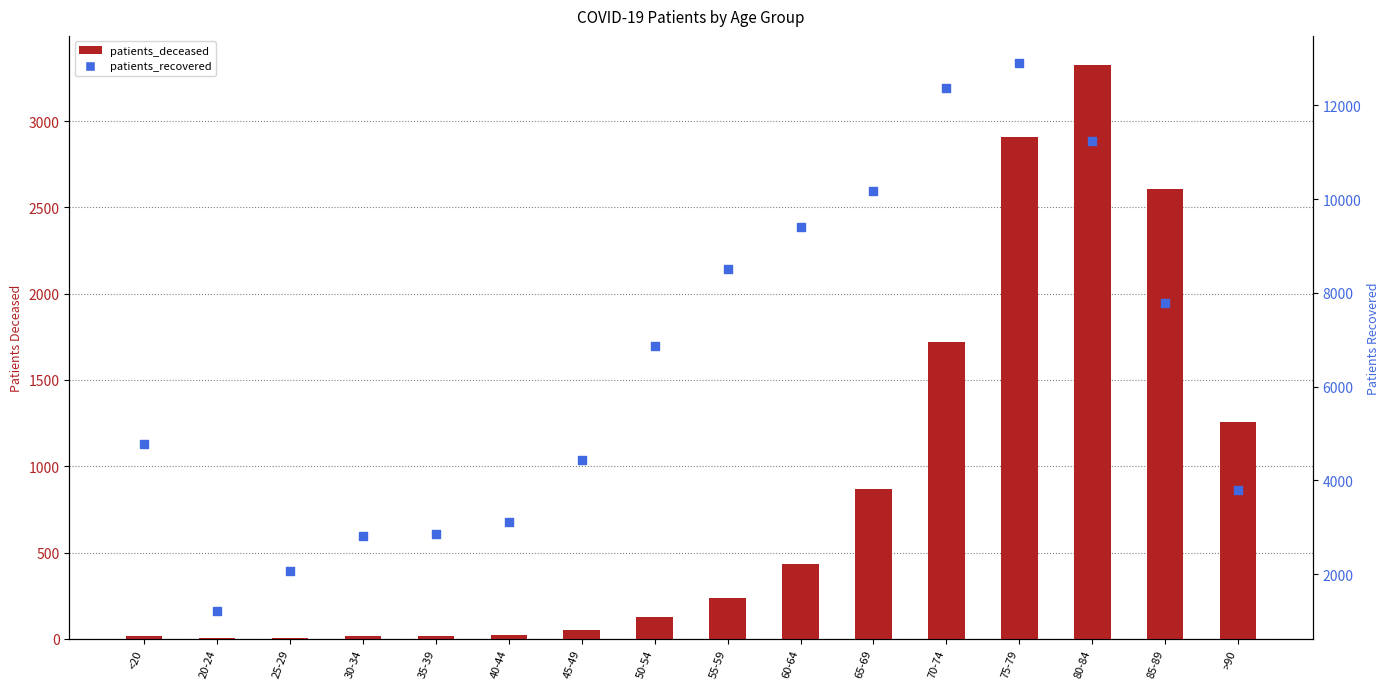

What are all the series names shown in the legend?

patients_deceased, patients_recovered